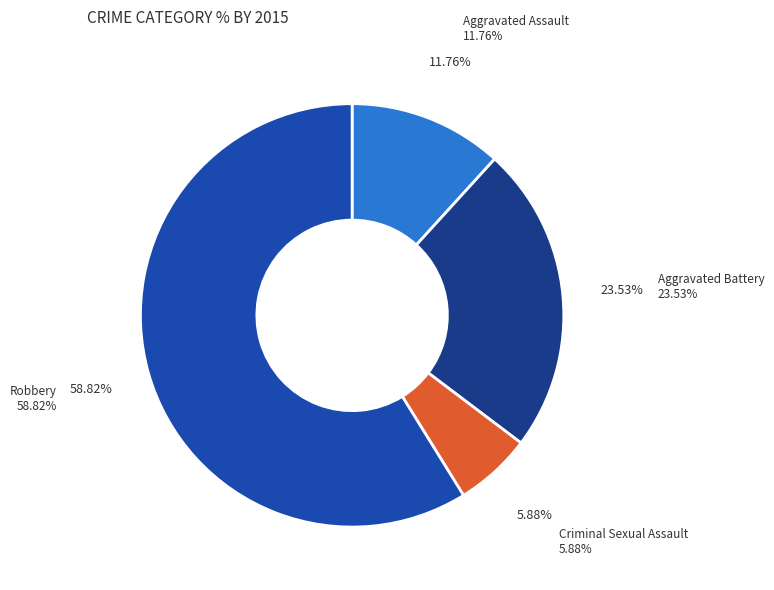

Is it true that Robbery is 59% of the pie?

True